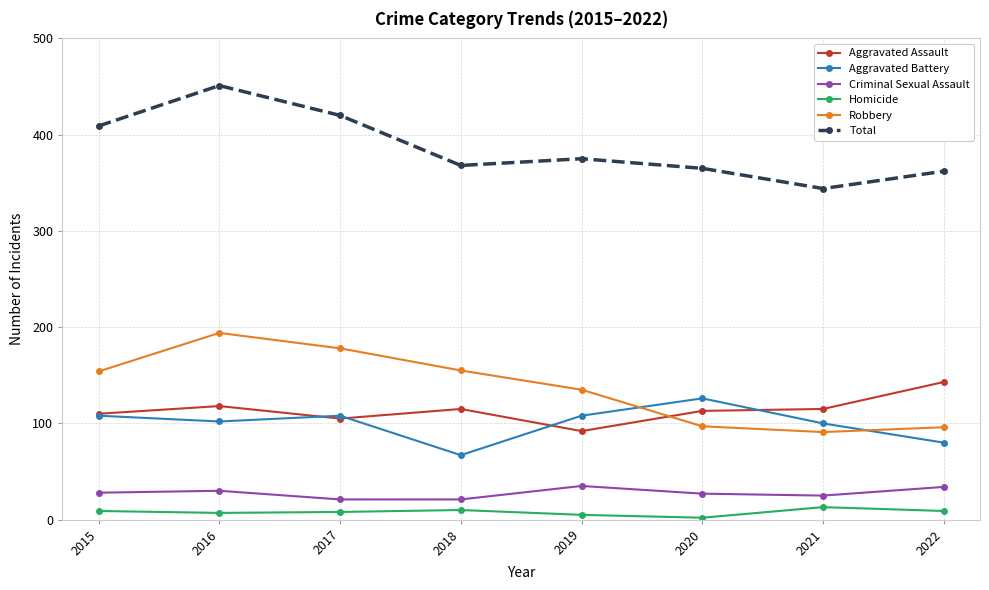

What is the minimum value for Aggravated Assault?

92